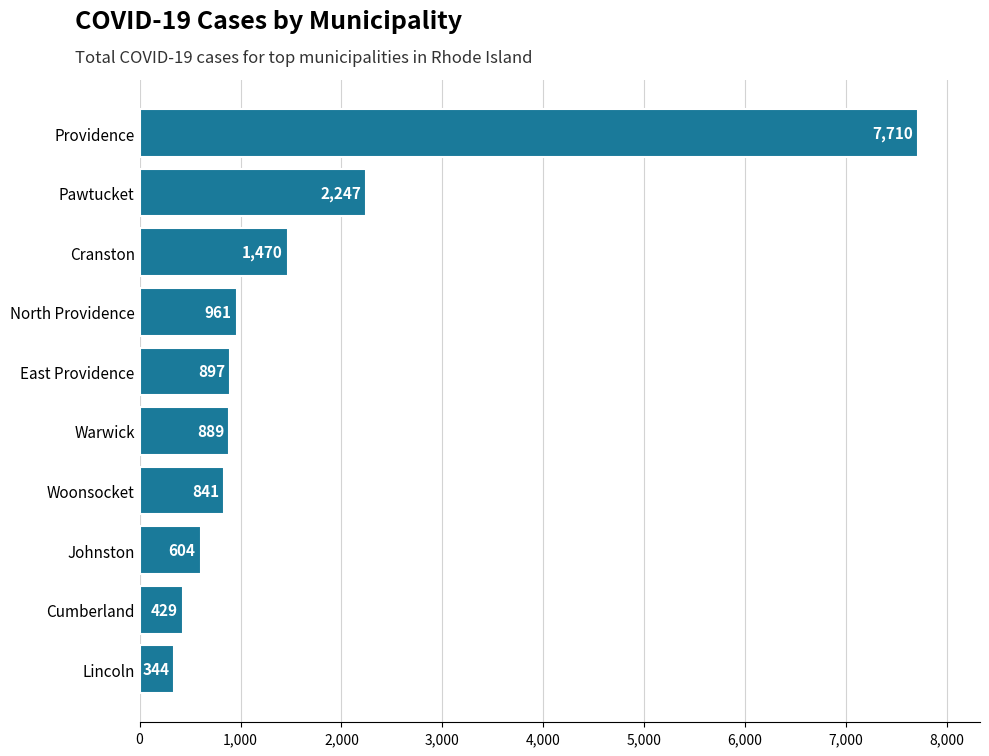

True or false: the data shows 889 at Warwick.

True